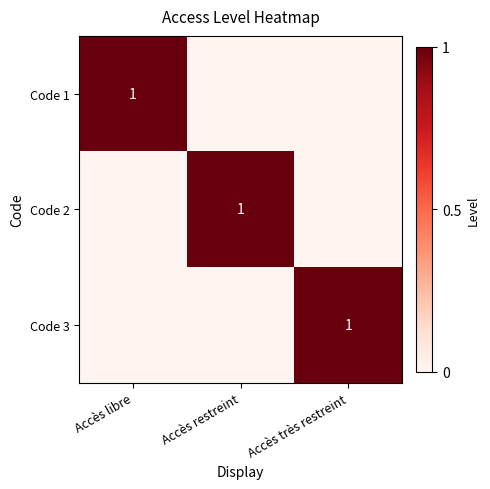

Is it true that Code 1 equals 0 at Accès libre?

False